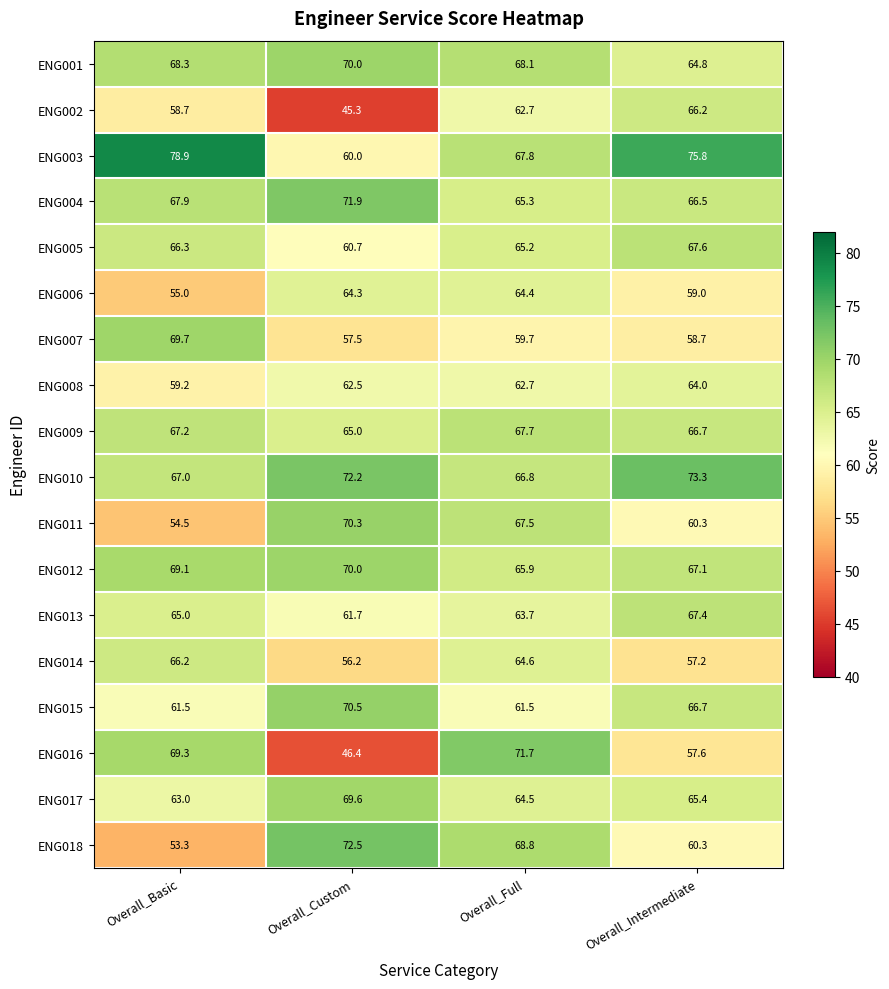

What is the difference between the ENG005 values at Overall_Full and Overall_Intermediate?

2.4